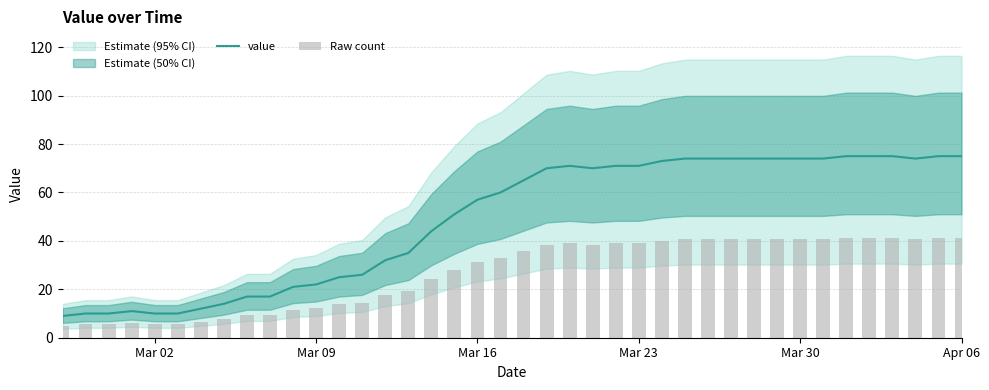

Which series has the widest spread of values?

value